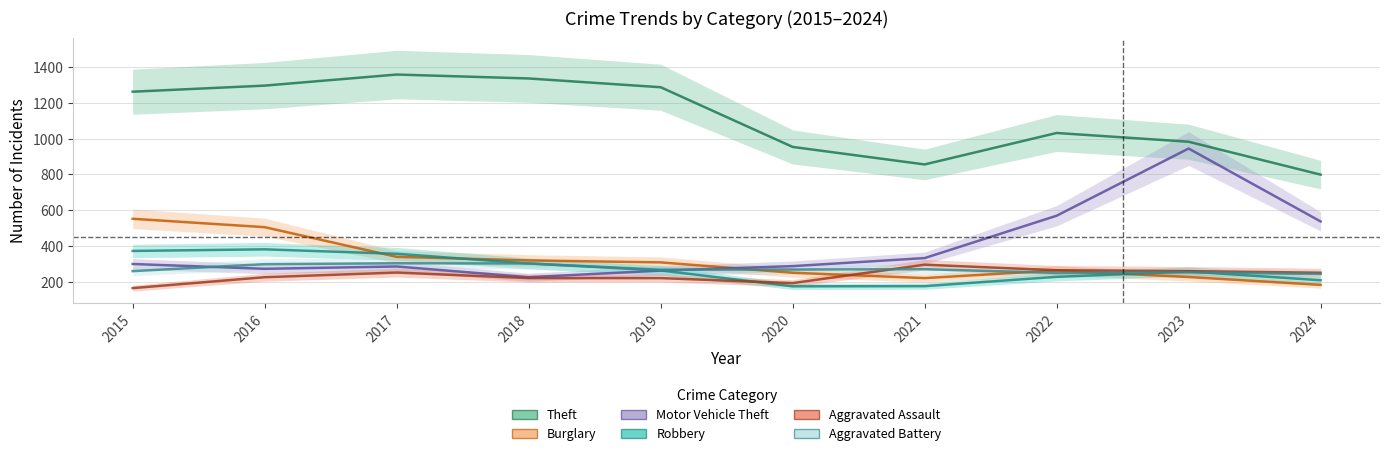

At which label does Aggravated Battery reach its peak?

2017